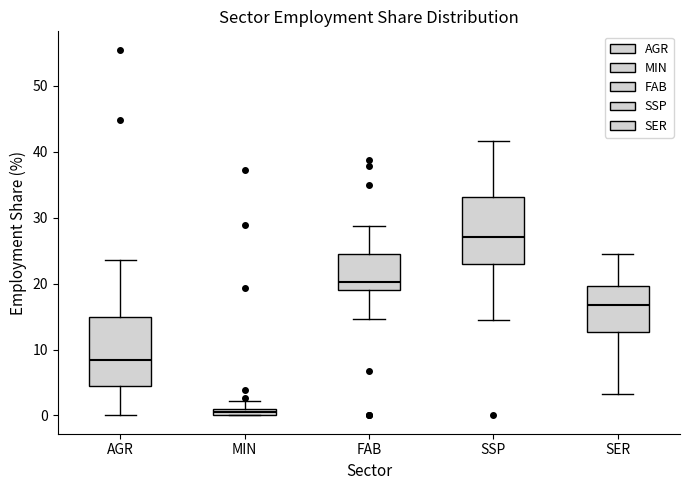

Where is the upper edge of the box for SER on the y-axis? The values are not printed on the chart, so give them approximately, as read against the axis.

20